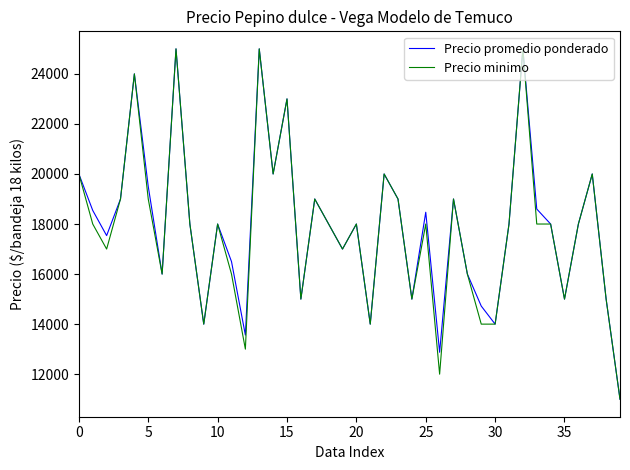

What is the minimum value for Precio promedio ponderado?

11000